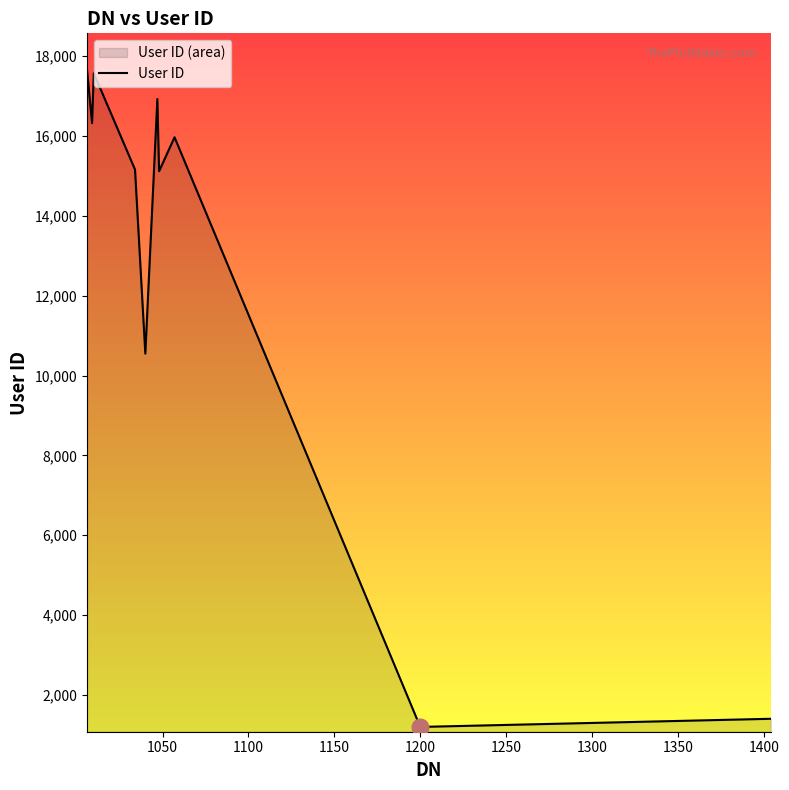

Is it true that the value at 1200 is 1200?

True